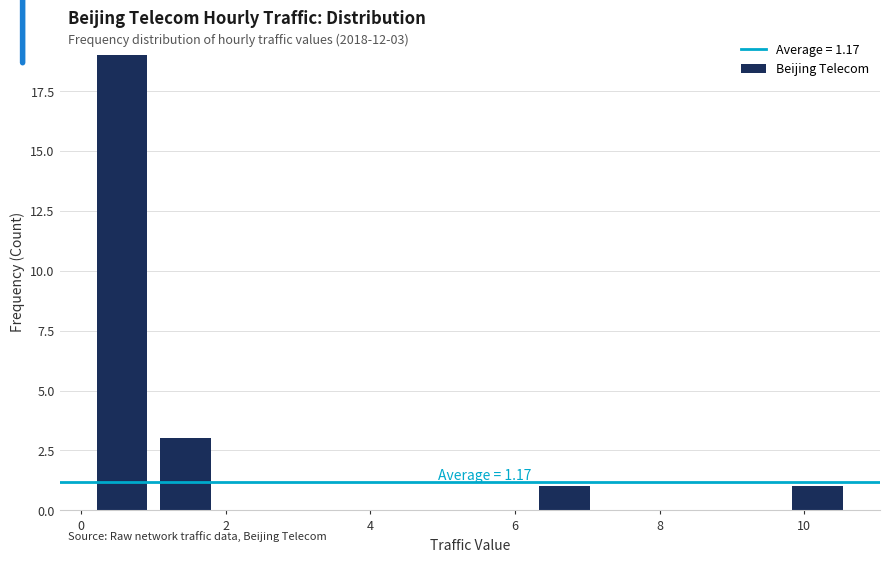

Over which range of the x-axis is the bar tallest?

0.2 to 1.0